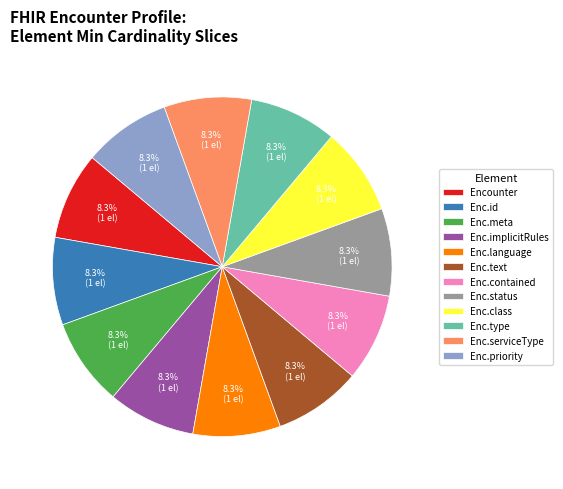

To the nearest percent, what is the average slice percentage?

8%